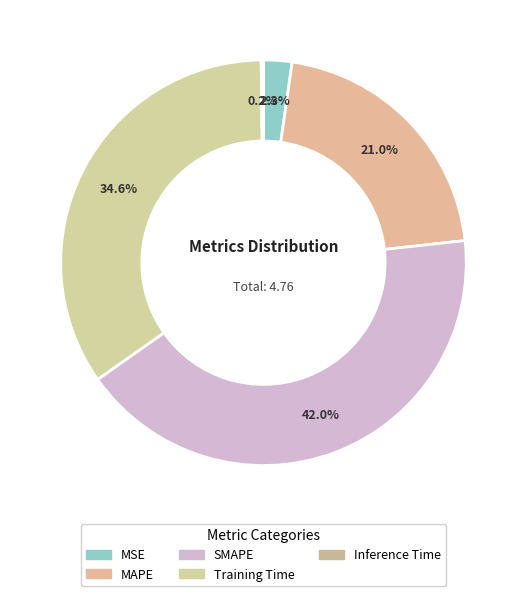

What is the change in value from MSE to Training Time?

+1.5